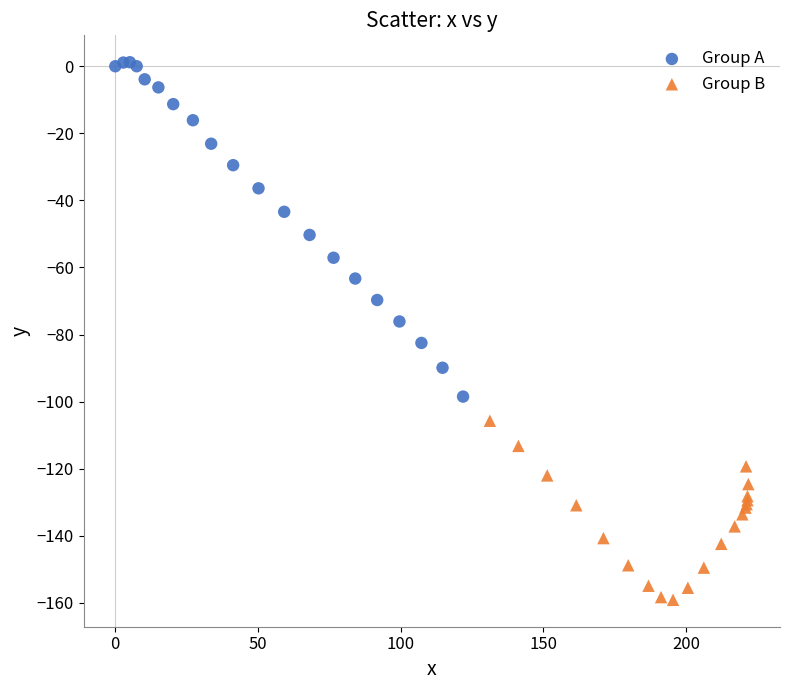

What are all the series names shown in the legend?

Group A, Group B